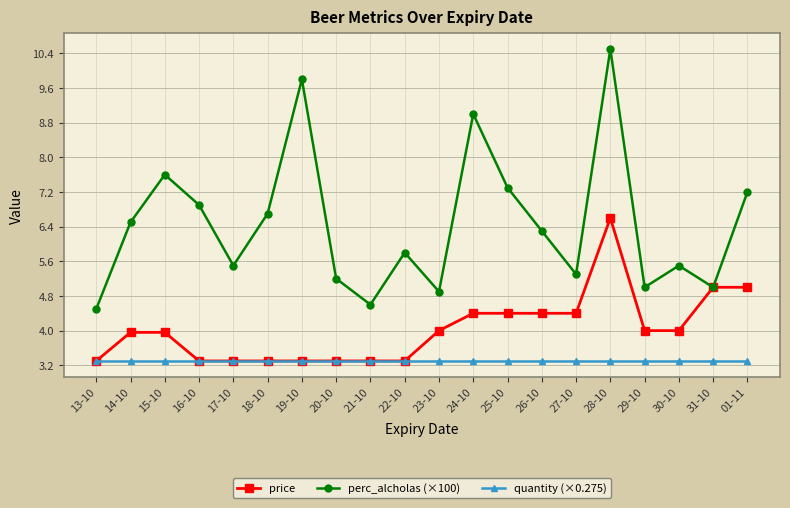

Which series ends up on top after the final intersection of price and quantity (×0.275)?

price